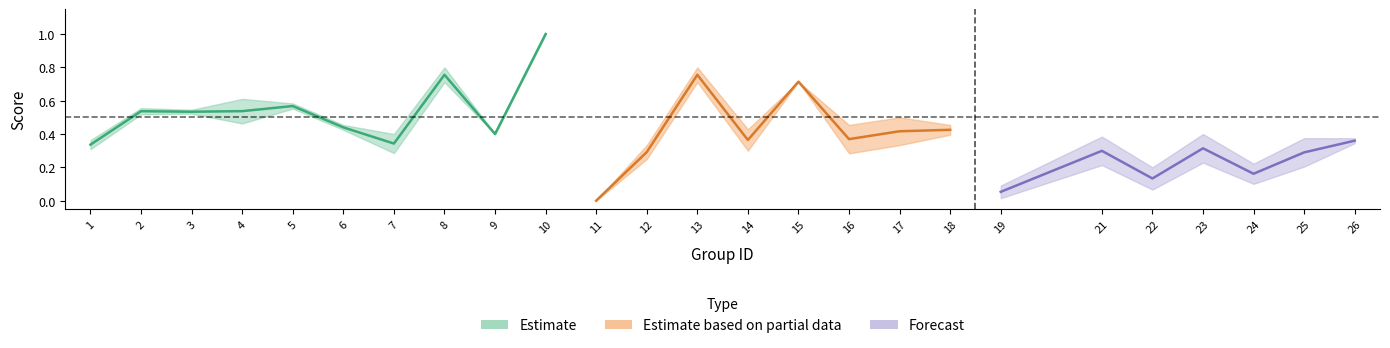

Which has a higher value, 9 or 3?

3